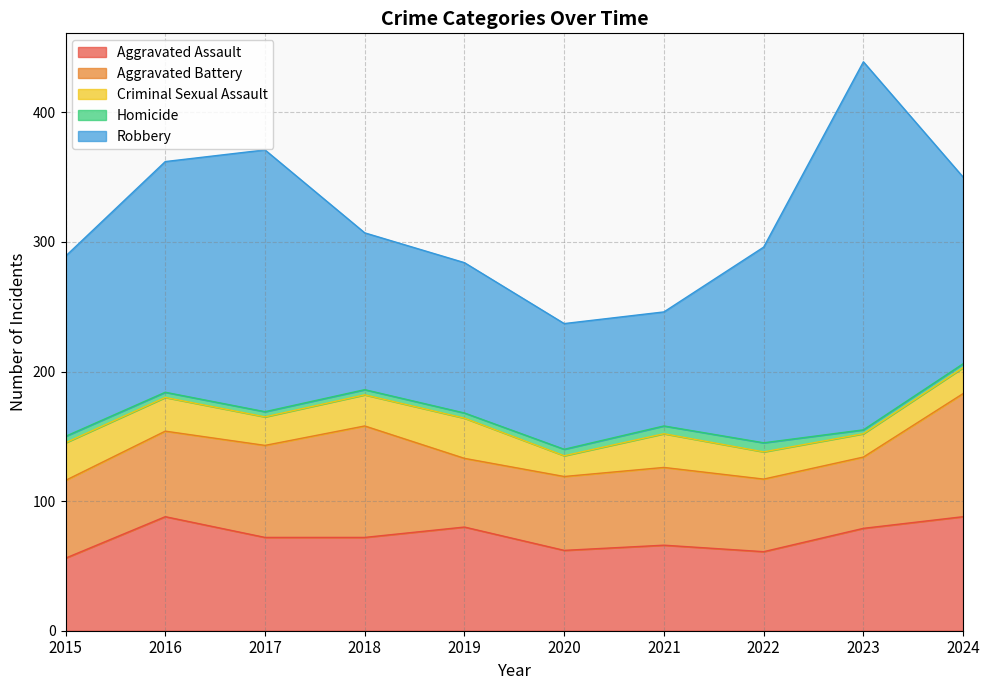

Which category has the lowest value in the Robbery series?

2021